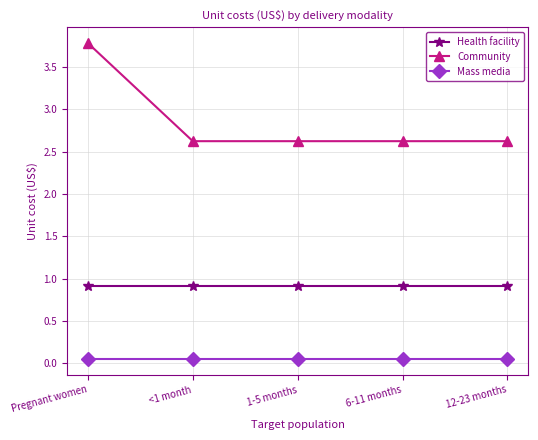

Which series has the widest spread of values?

Community